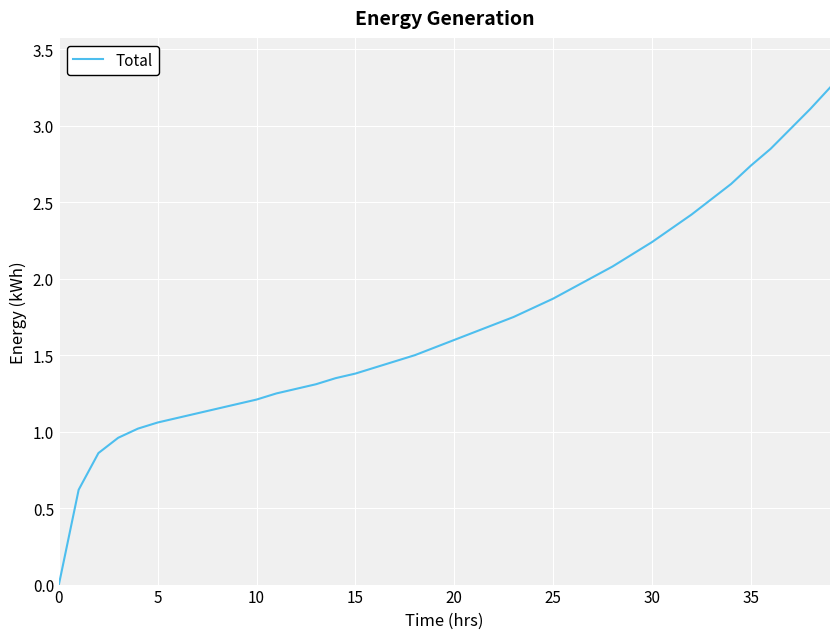

Reading left to right, list all the values displayed in this chart.

0.0	0.6	0.9	1.0	1.0	1.1	1.1	1.1	1.1	1.2	1.2	1.2	1.3	1.3	1.4	1.4	1.4	1.5	1.5	1.6	1.6	1.6	1.7	1.8	1.8	1.9	1.9	2.0	2.1	2.2	2.2	2.3	2.4	2.5	2.6	2.7	2.9	3.0	3.1	3.2